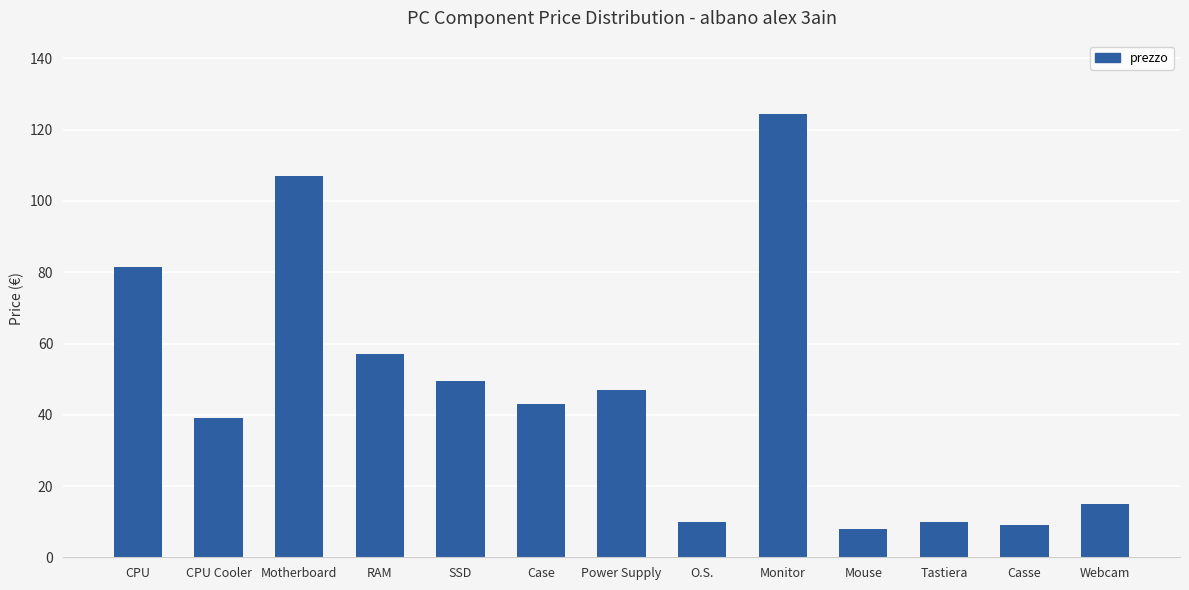

What is the greatest value displayed?

124.3